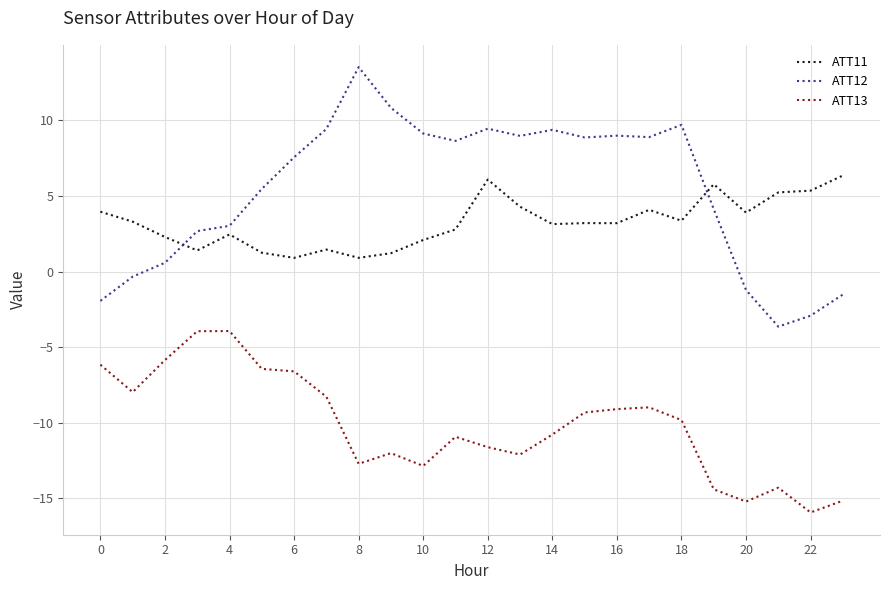

What is the difference between the second highest and minimum values in the ATT13 series?

12.0